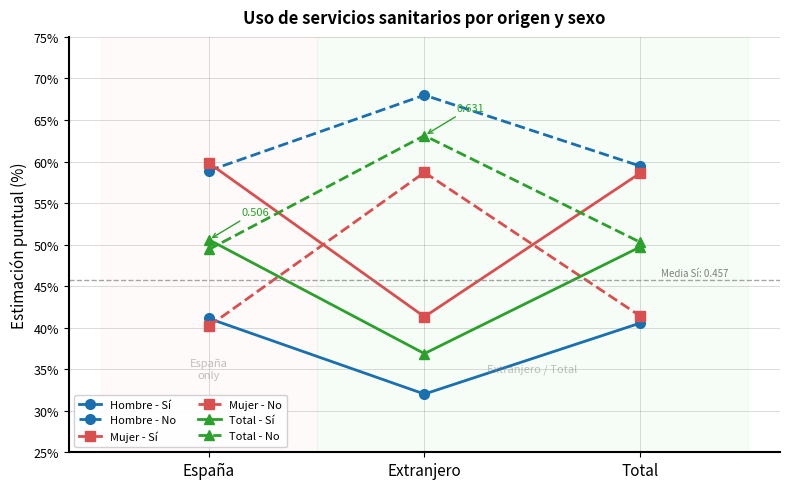

Is this an area chart (filled region under the line)?

No